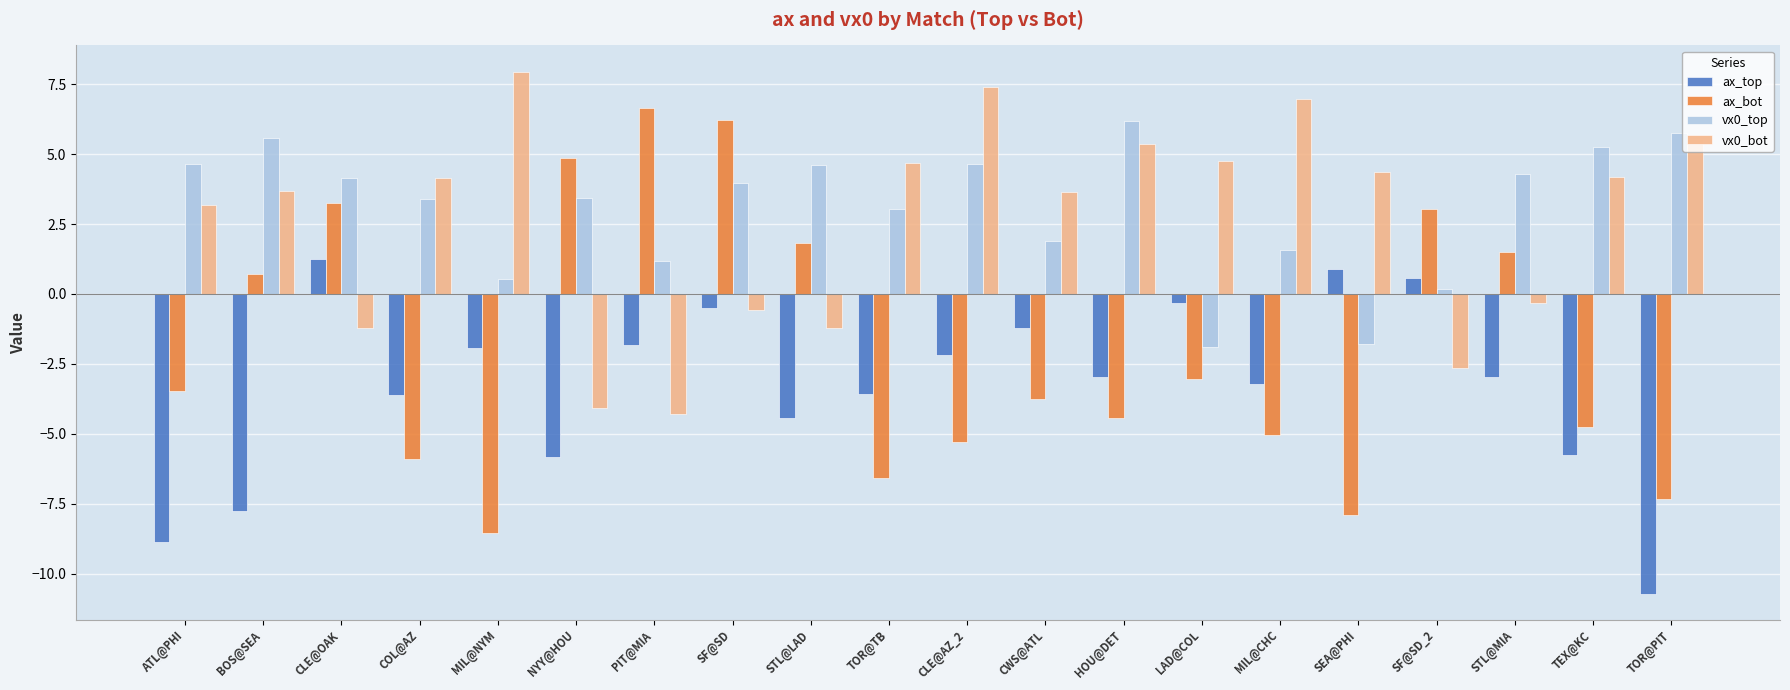

What is the spread (max minus min) of values at BOS@SEA?

13.3